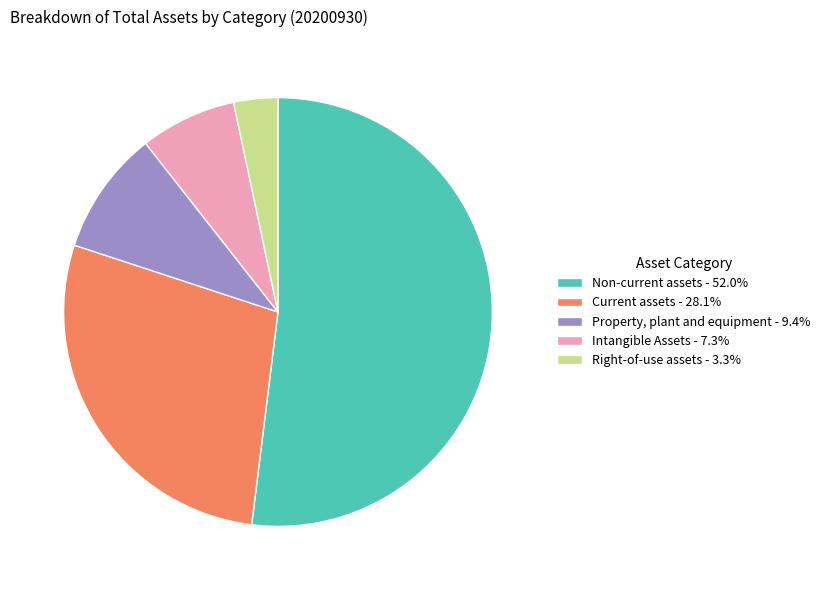

Do Non-current assets - 52.0% and Current assets - 28.1% together represent more than half of the pie?

Yes